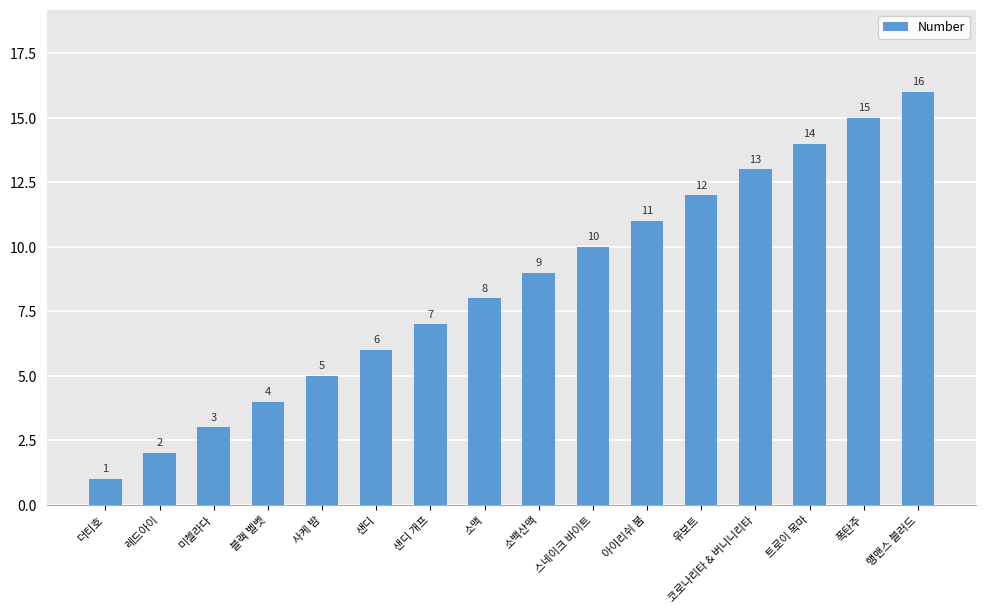

Which category has the lowest value across all series?

더티호